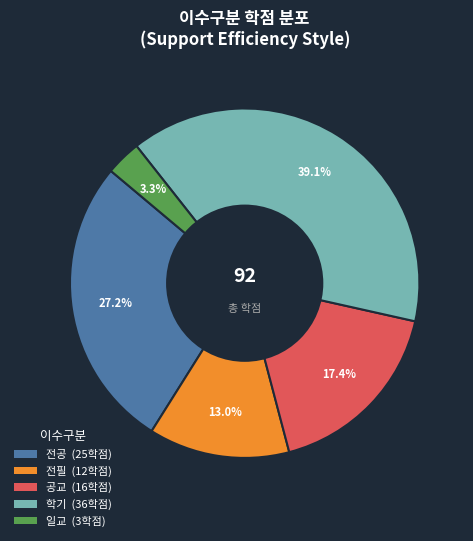

How many slices are in this pie chart?

5